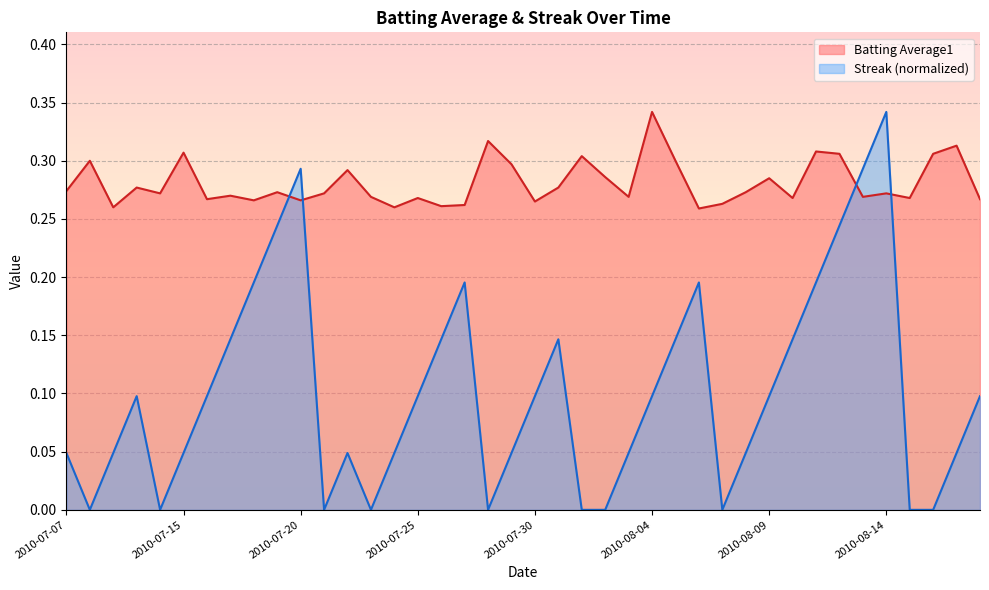

After their last crossing, which series has the higher values: Streak or Batting Average1?

Batting Average1